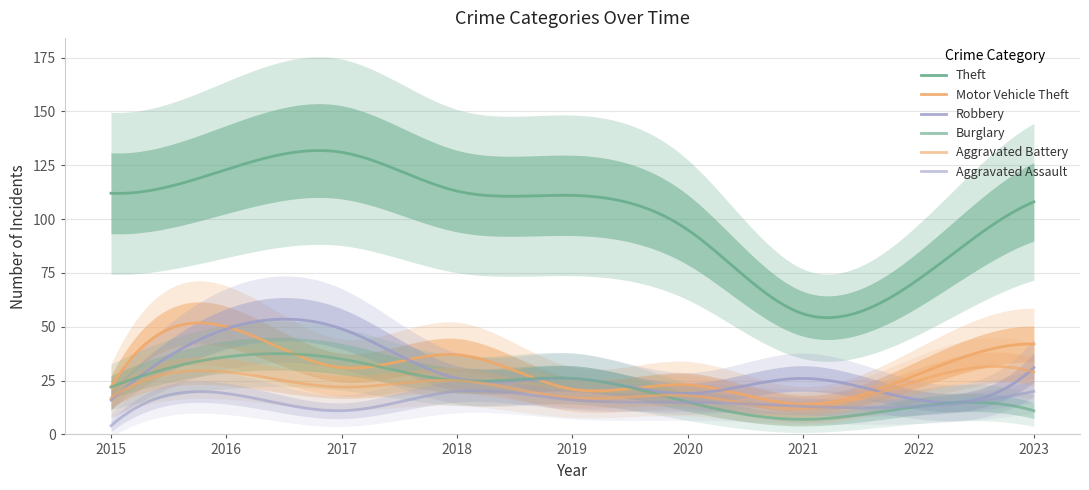

List the series in order of their peak value, lowest first.

Aggravated Assault, Aggravated Battery, Burglary, Robbery, Motor Vehicle Theft, Theft